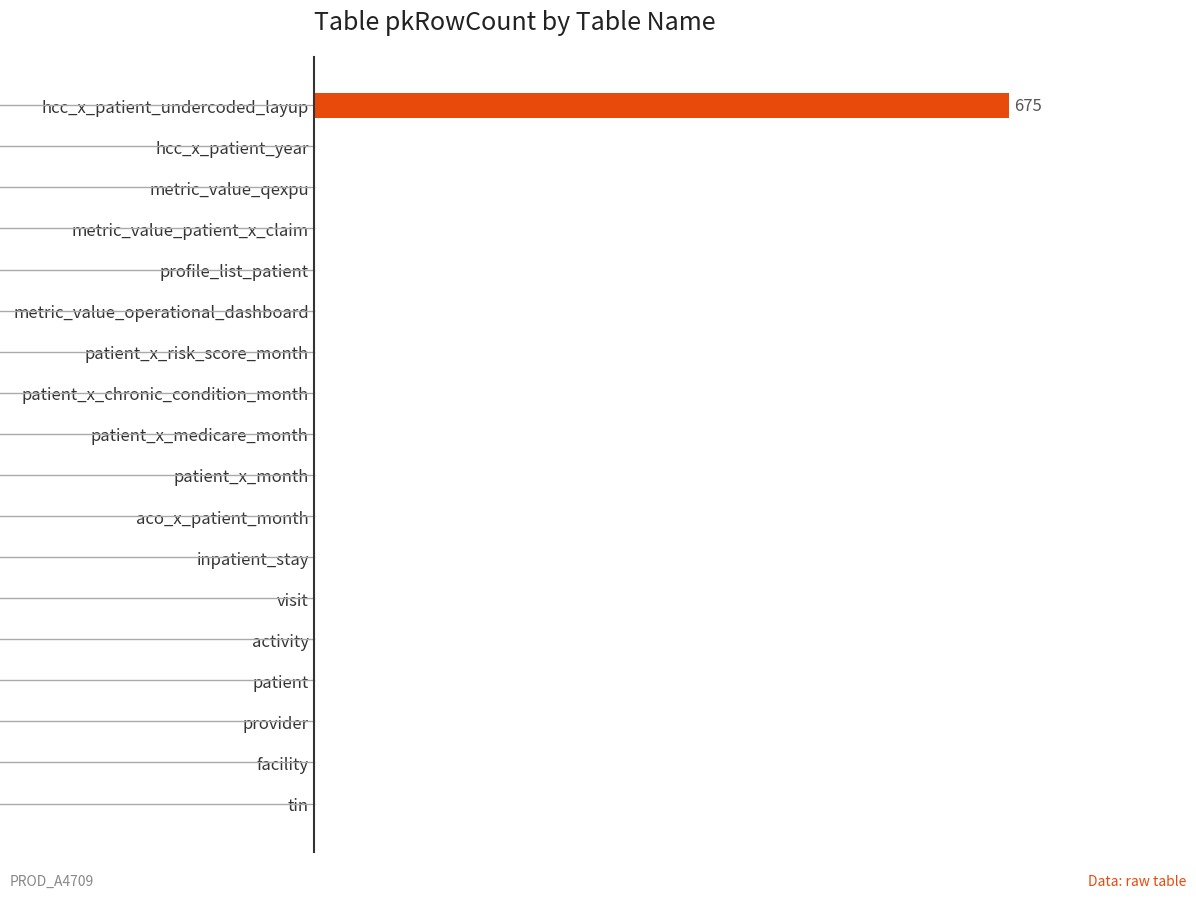

What is the average value?

38